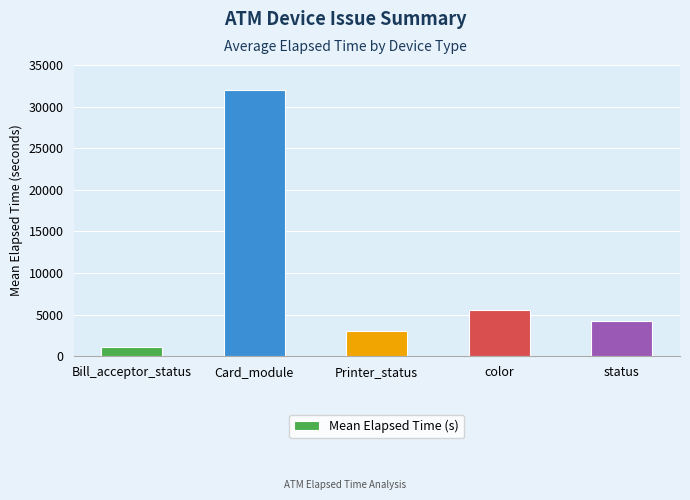

Reading right to left, extract all data points from this chart.

status=4184.9	color=5598.2	Printer_status=2970.0	Card_module=31973.8	Bill_acceptor_status=1113.8